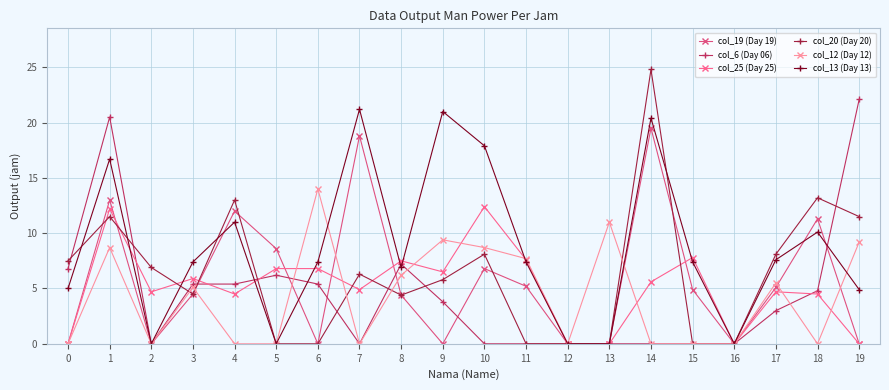

Which series has the widest spread of values?

col_20 (Day 20)